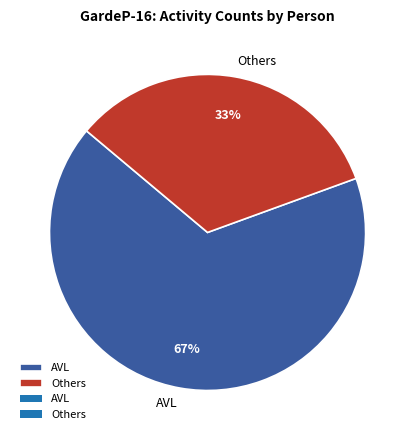

Which slice is the smallest?

Others